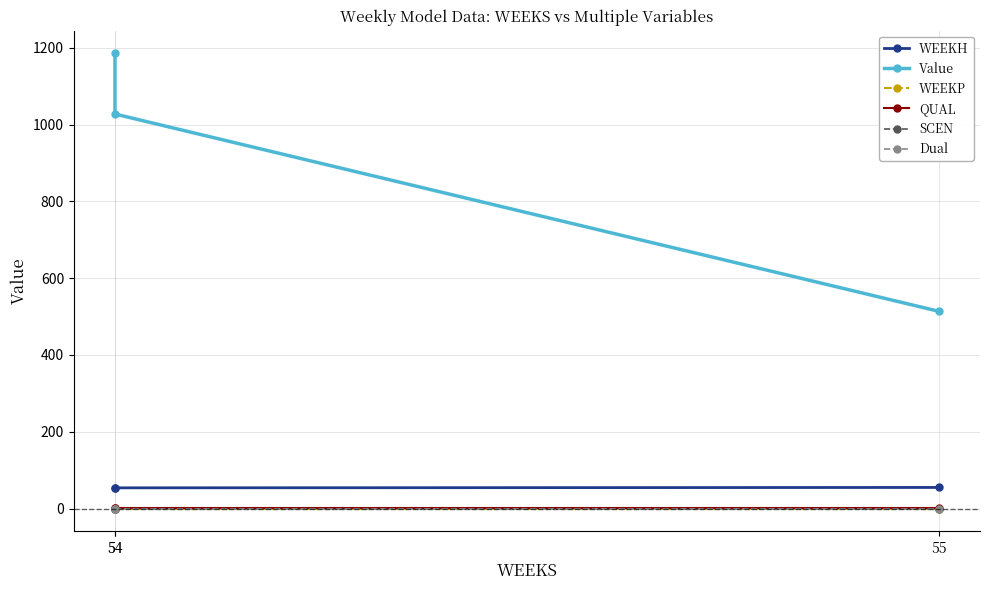

Which series has the widest spread of values?

Value